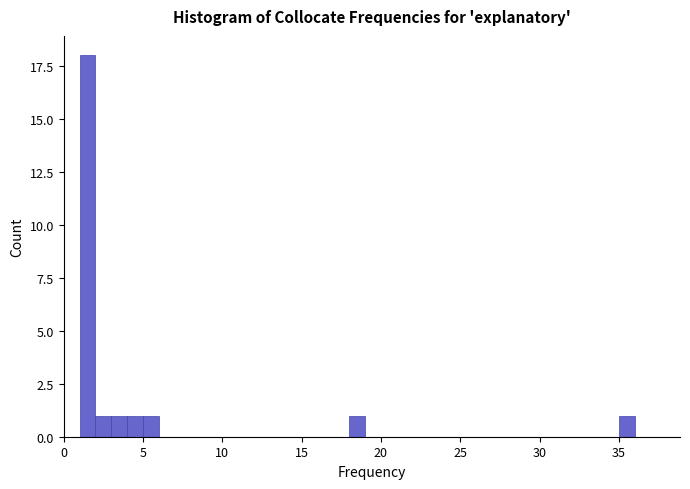

Read against the x-axis, roughly where is the centre of the tallest bar?

1.5